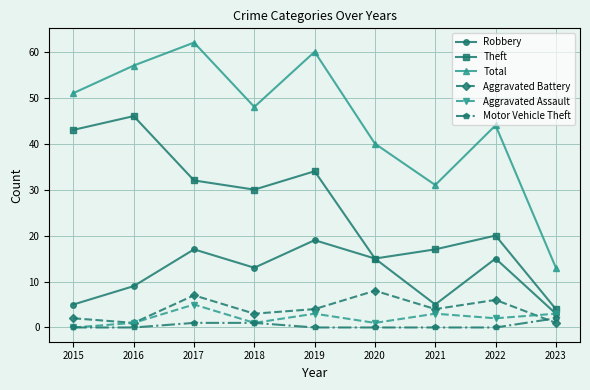

Reading left to right, what are all the values shown in this chart?

Robbery: 5	9	17	13	19	15	5	15	3
Theft: 43	46	32	30	34	15	17	20	4
Total: 51	57	62	48	60	40	31	44	13
Aggravated Battery: 2	1	7	3	4	8	4	6	1
Aggravated Assault: 0	1	5	1	3	1	3	2	3
Motor Vehicle Theft: 0	0	1	1	0	0	0	0	2